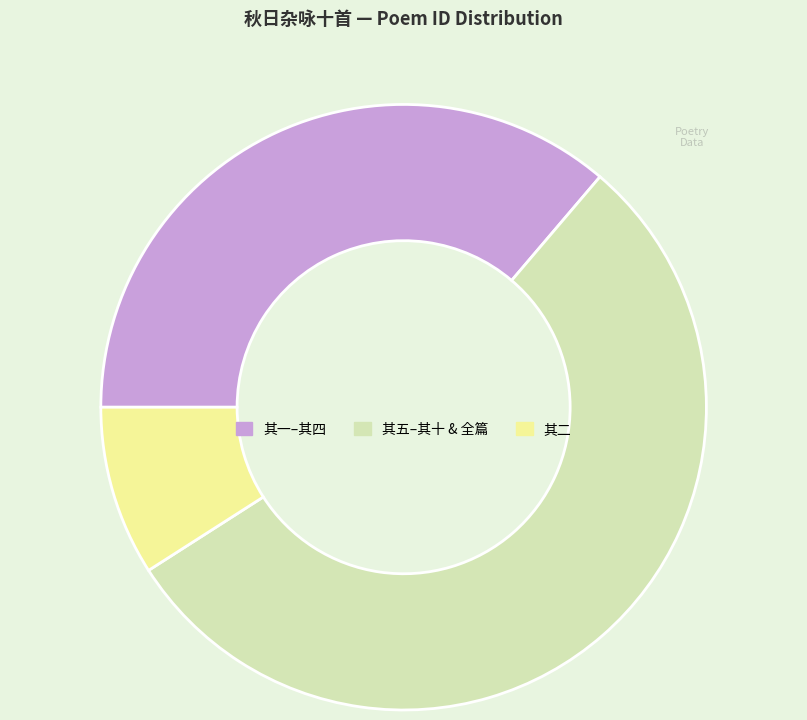

Between 其一–其四 and 其二, which is larger?

其一–其四